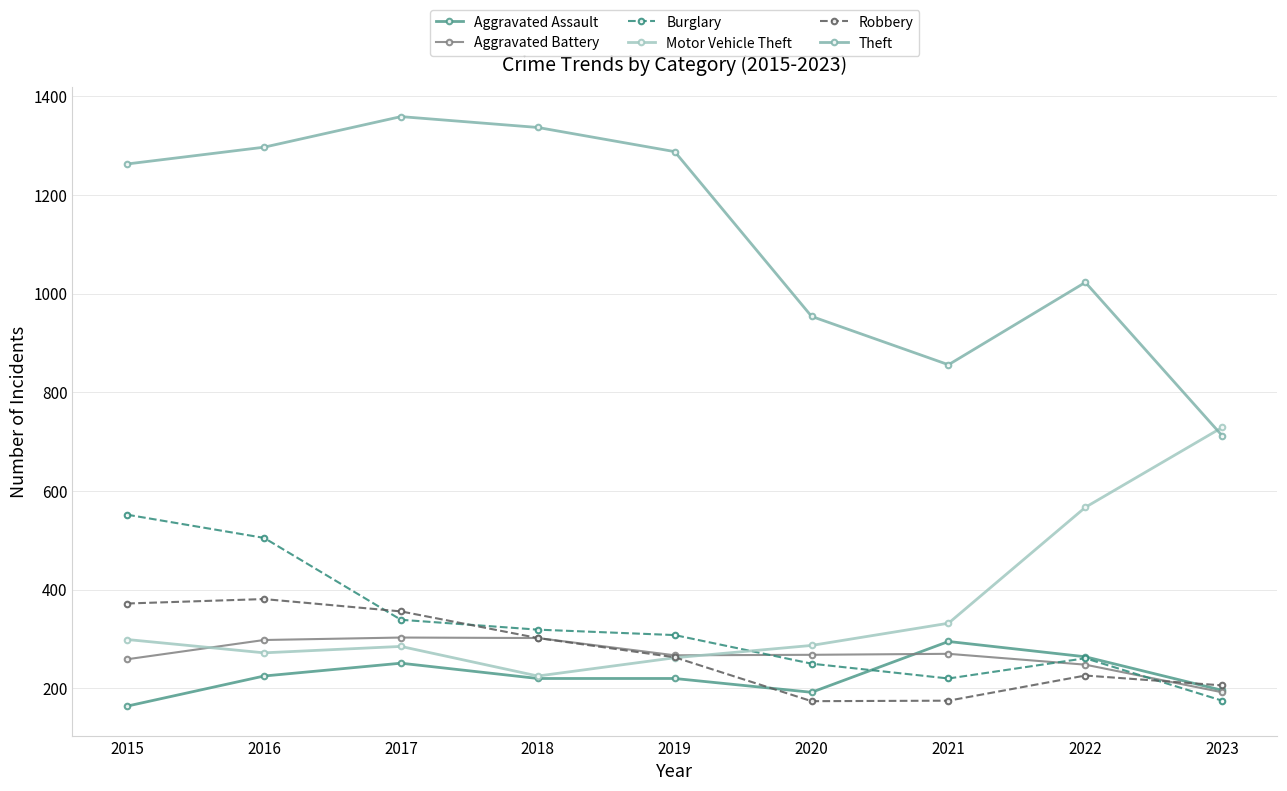

How many intersections are there between Theft and Motor Vehicle Theft?

1